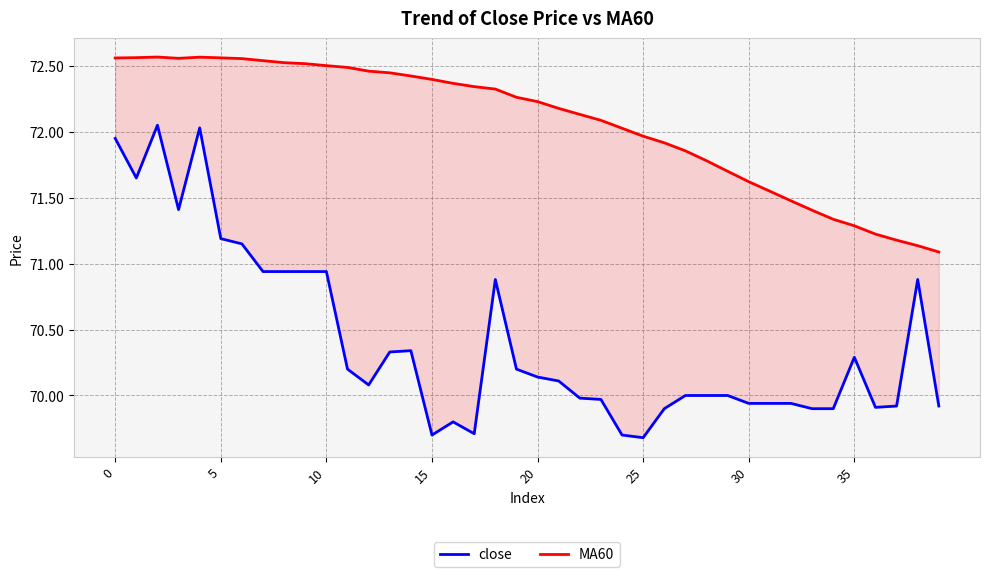

Is the value of close at 37 greater than the value of MA60 at 35?

No